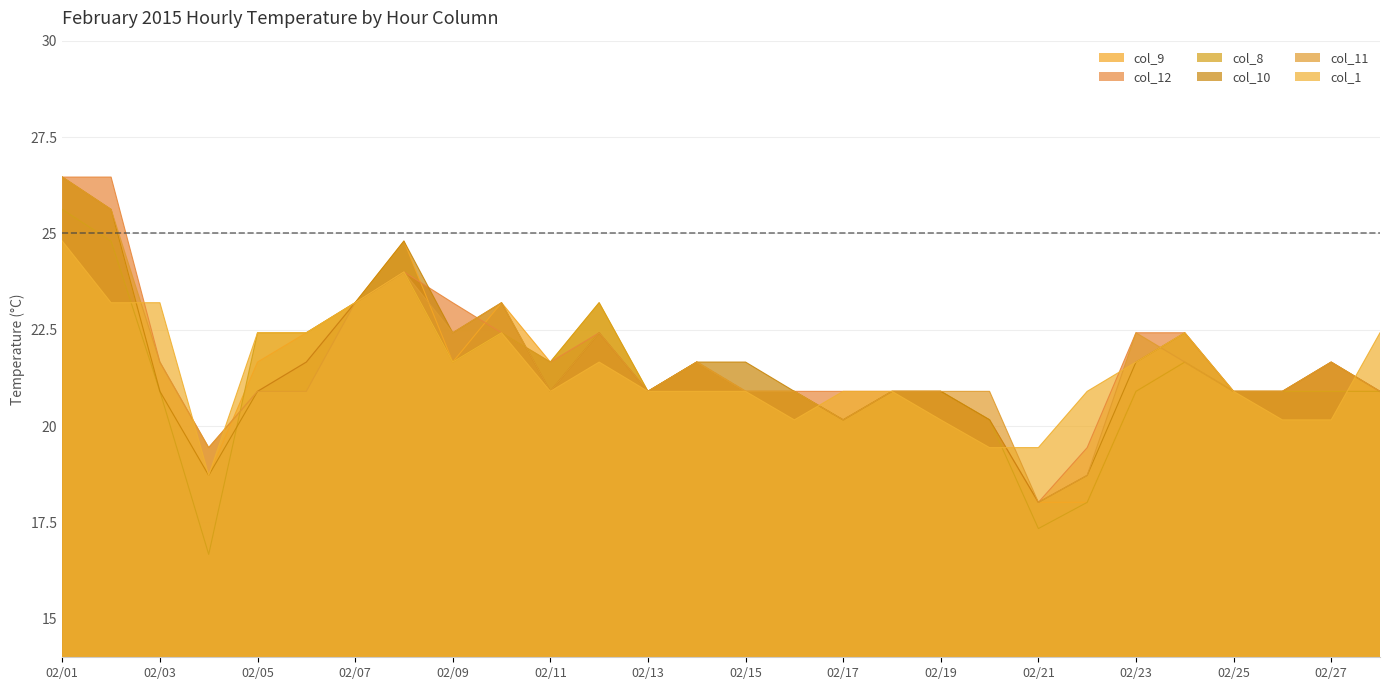

After their last crossing, which series has the higher values: col_8 or col_10?

col_8